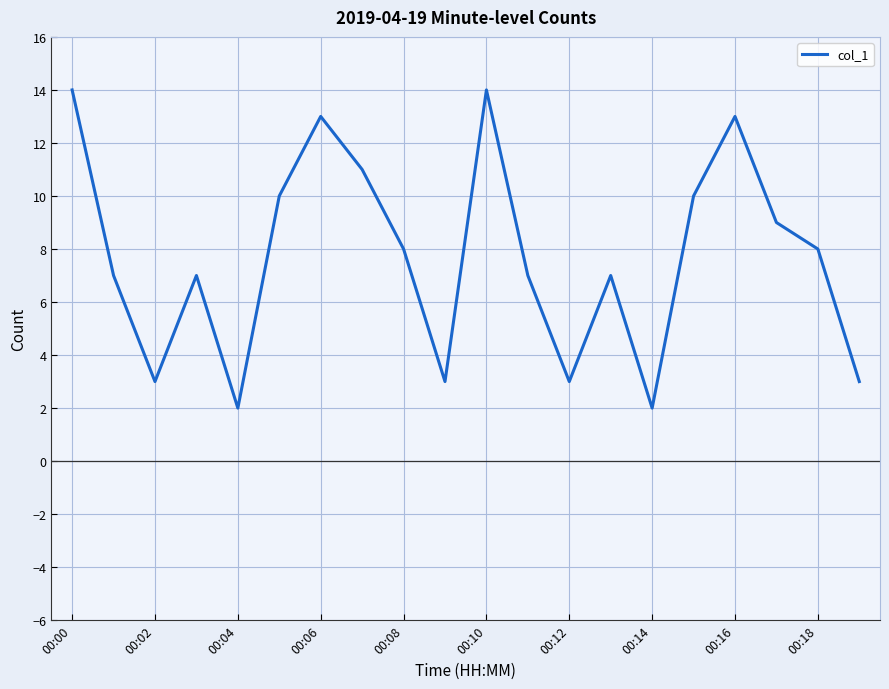

What is the maximum value shown in the chart?

14